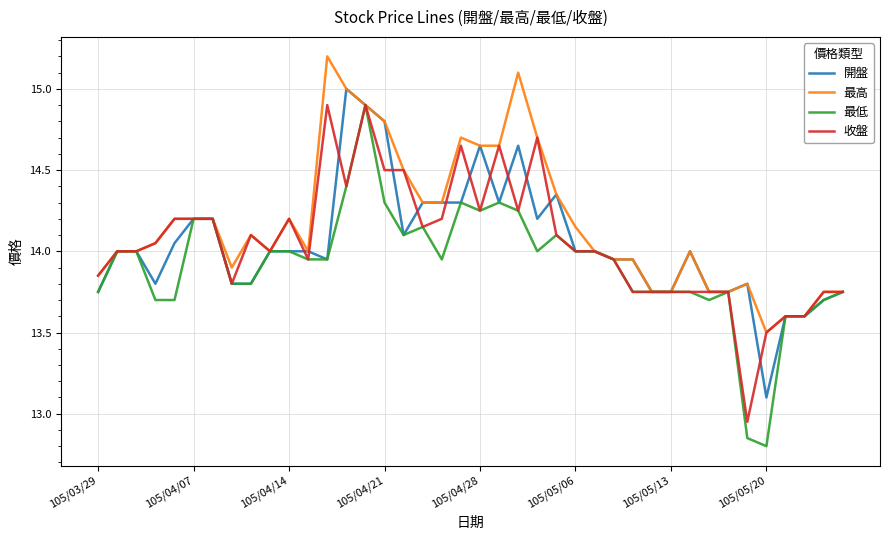

Which series has the largest total across all categories?

最高